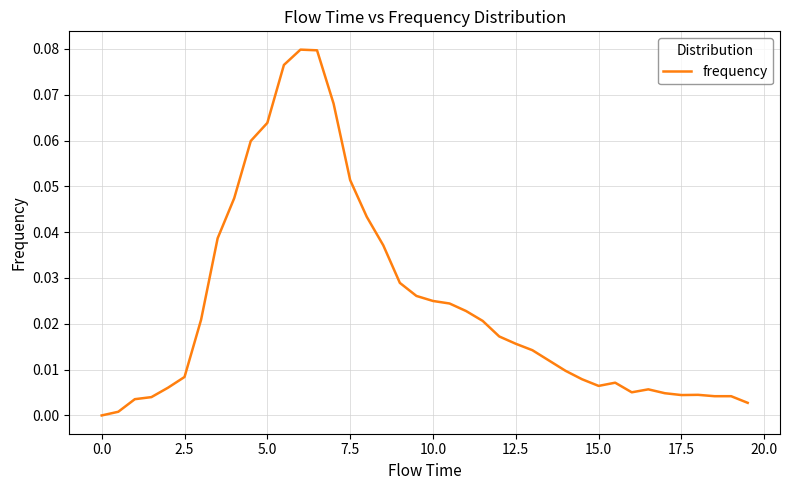

How many series are shown in this chart?

1